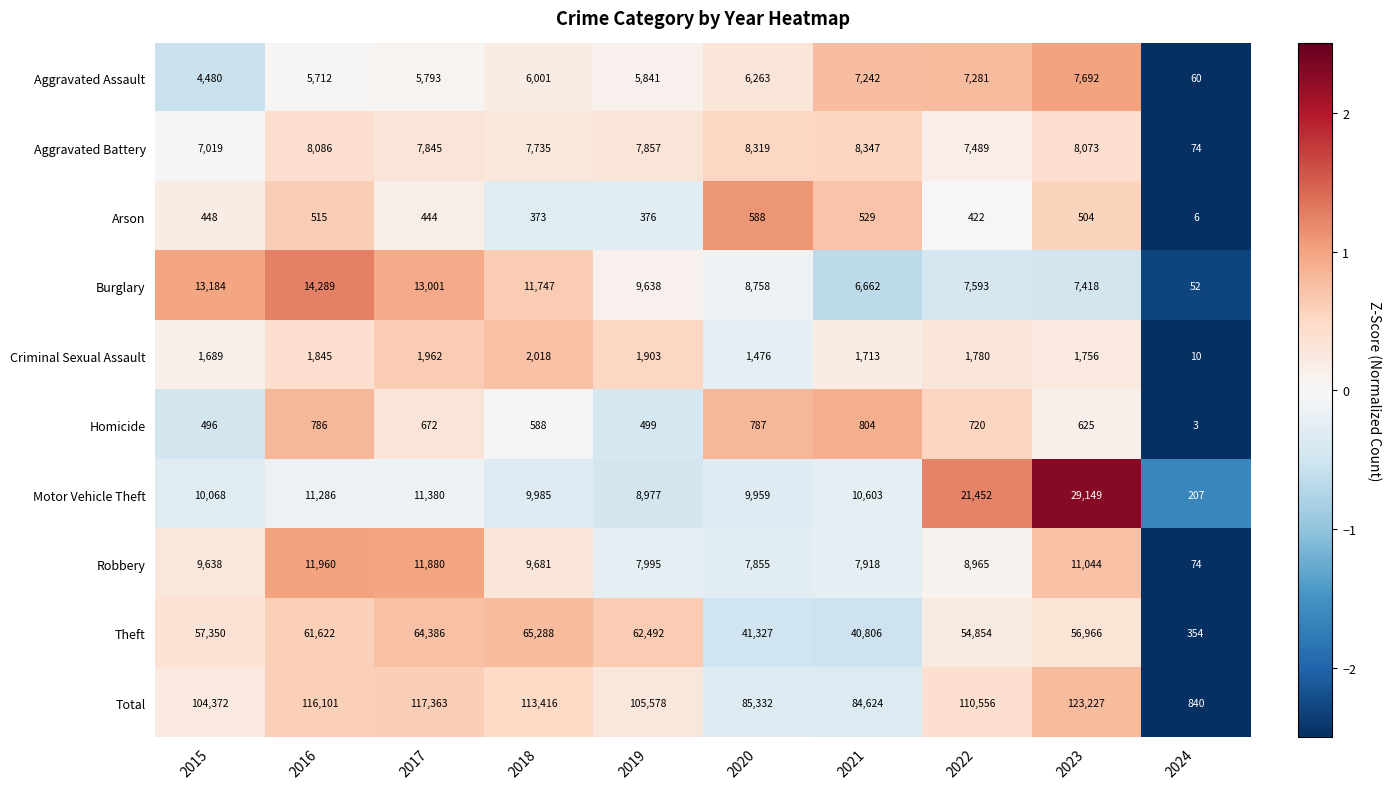

What is the difference between the highest and lowest values at 2023?

122723